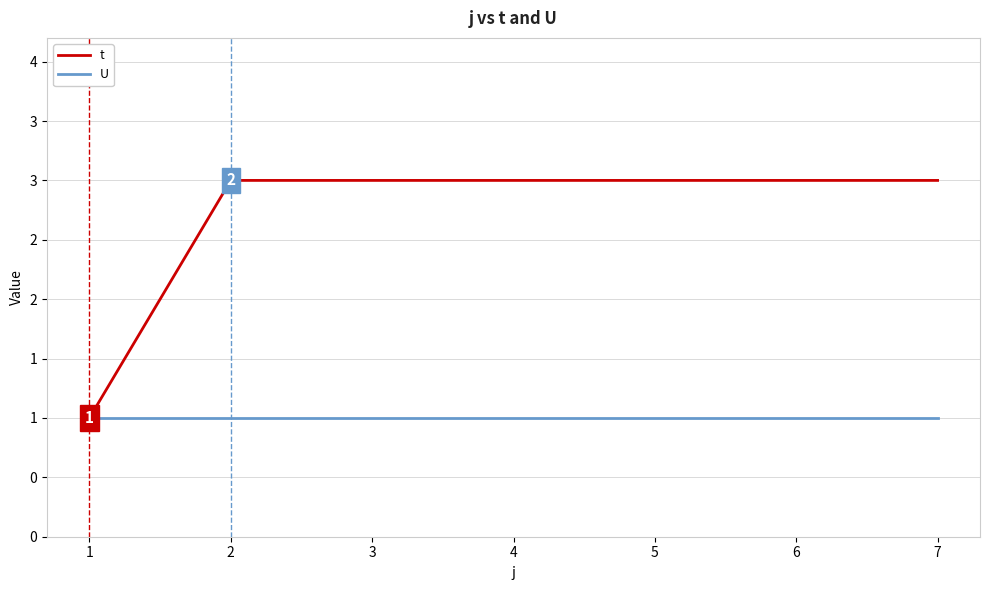

True or false: t and U intersect in this chart.

False